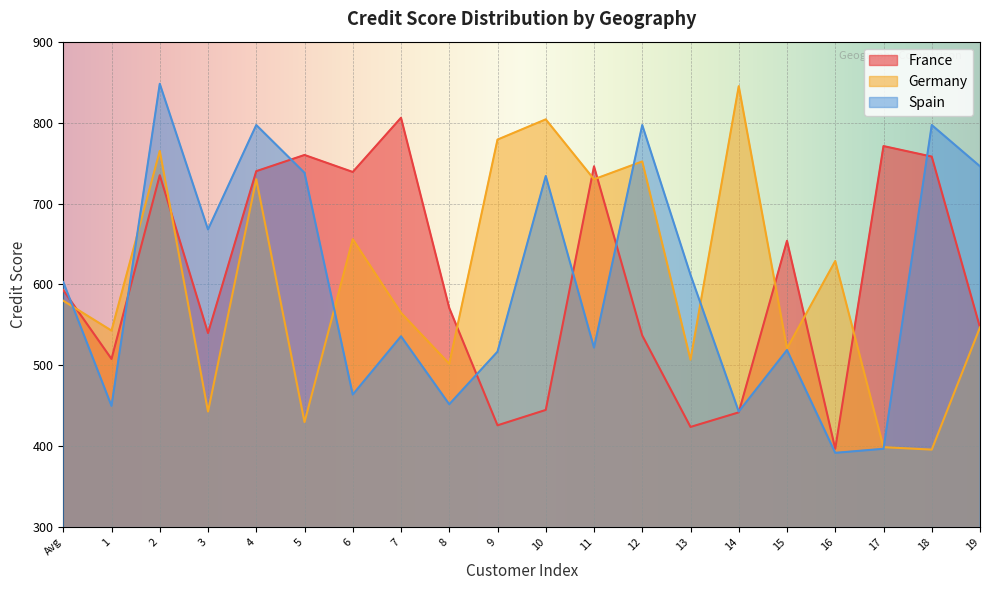

What is the label of the 15th point from the right?

5